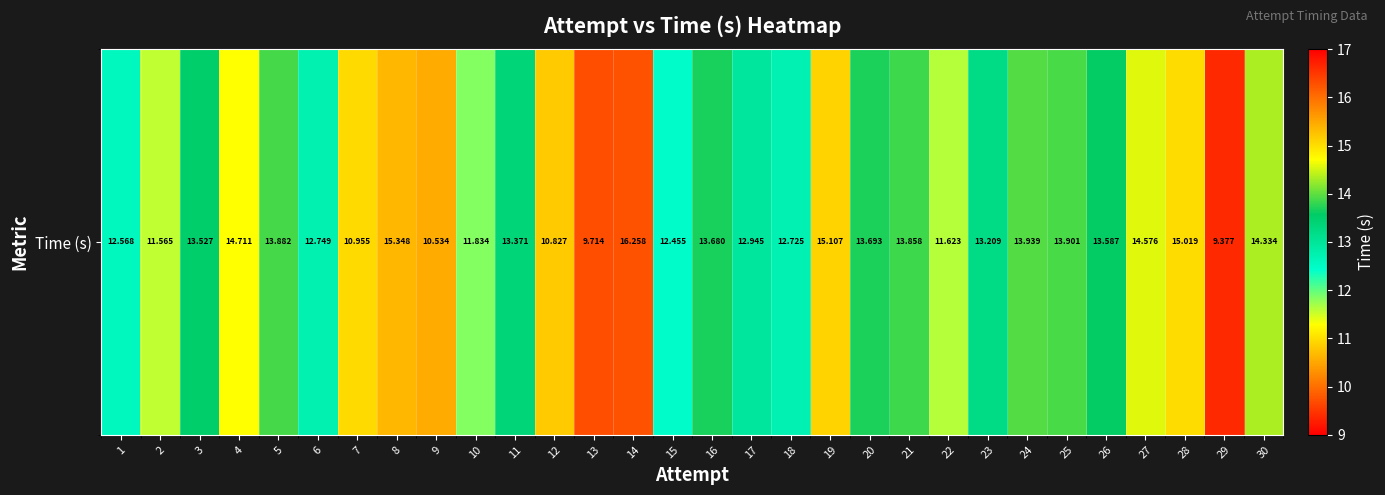

Reading left to right, list all the values displayed in this chart.

1=12.6	2=11.6	3=13.5	4=14.7	5=13.9	6=12.7	7=11.0	8=15.3	9=10.5	10=11.8	11=13.4	12=10.8	13=9.7	14=16.3	15=12.5	16=13.7	17=12.9	18=12.7	19=15.1	20=13.7	21=13.9	22=11.6	23=13.2	24=13.9	25=13.9	26=13.6	27=14.6	28=15.0	29=9.4	30=14.3